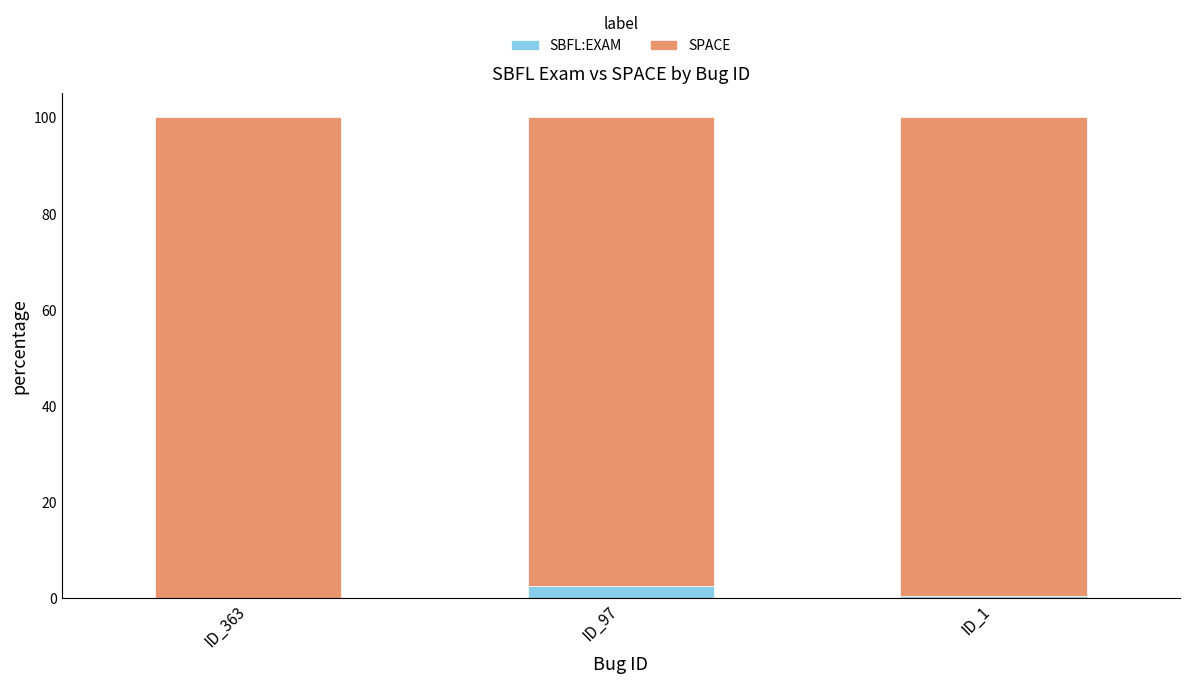

Is it true that SBFL:EXAM equals 0.0 at ID_363?

True